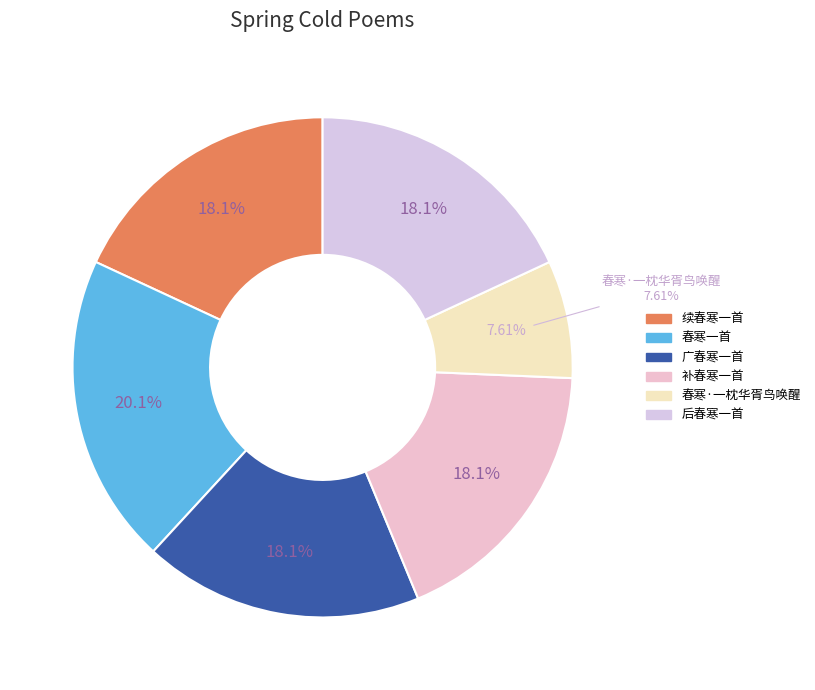

How many segments does this pie chart have?

6